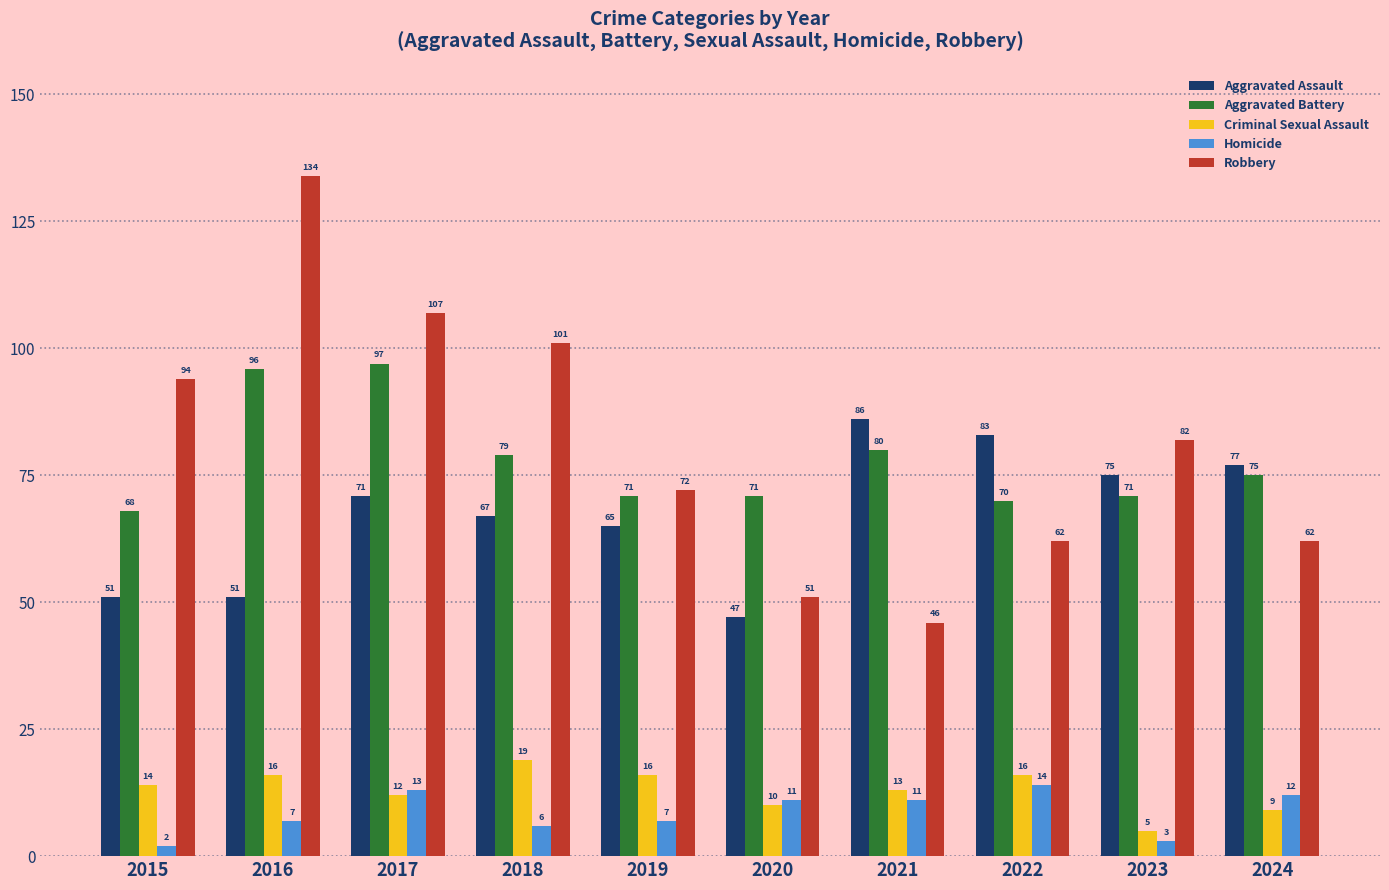

Rank the series at 2019 from highest to lowest value.

Robbery, Aggravated Battery, Aggravated Assault, Criminal Sexual Assault, Homicide